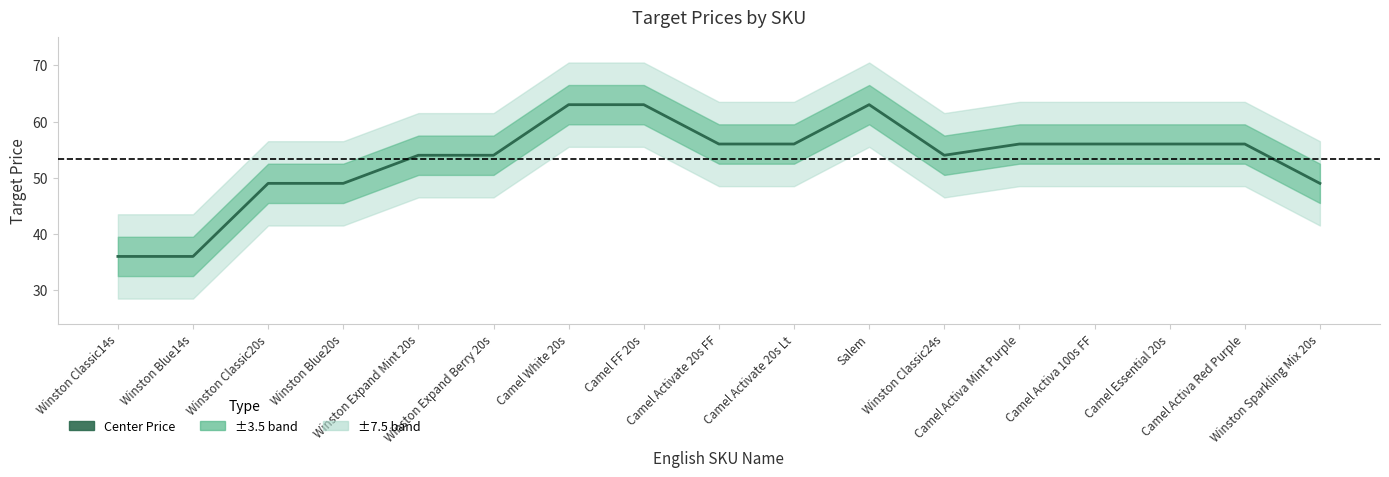

Between Camel Activa Mint Purple and Winston Classic20s, which is larger?

Camel Activa Mint Purple